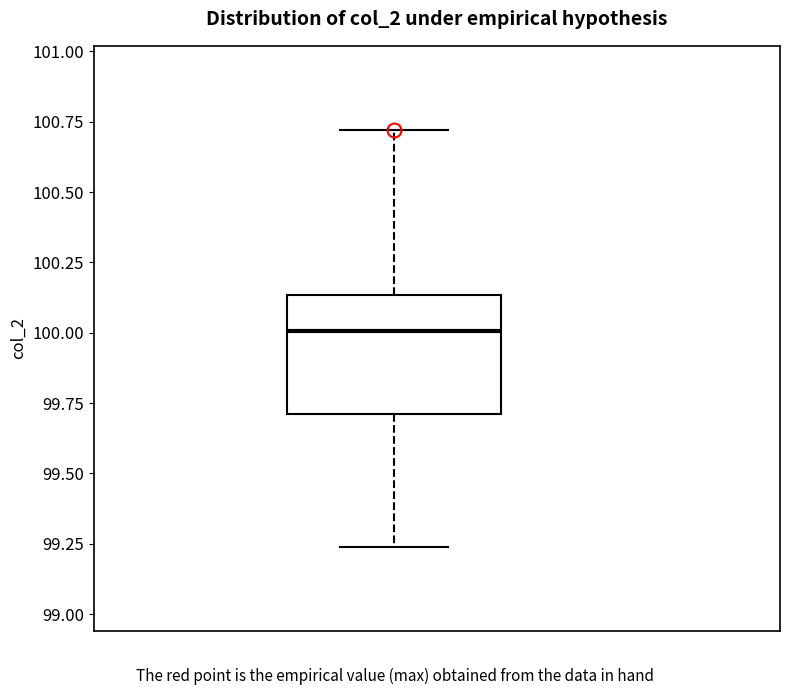

Where is the upper edge of the box on the y-axis? The values are not printed on the chart, so give them approximately, as read against the axis.

100.15